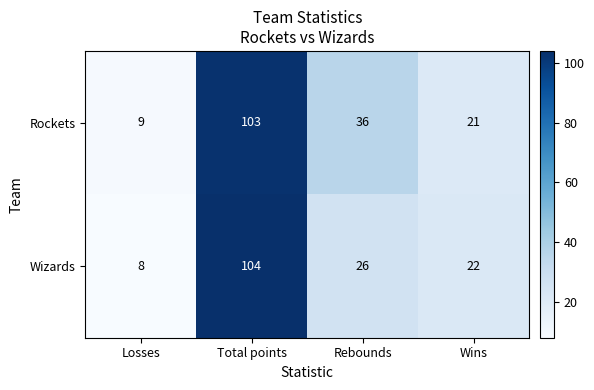

How many Rockets values are between 21 and 103?

3